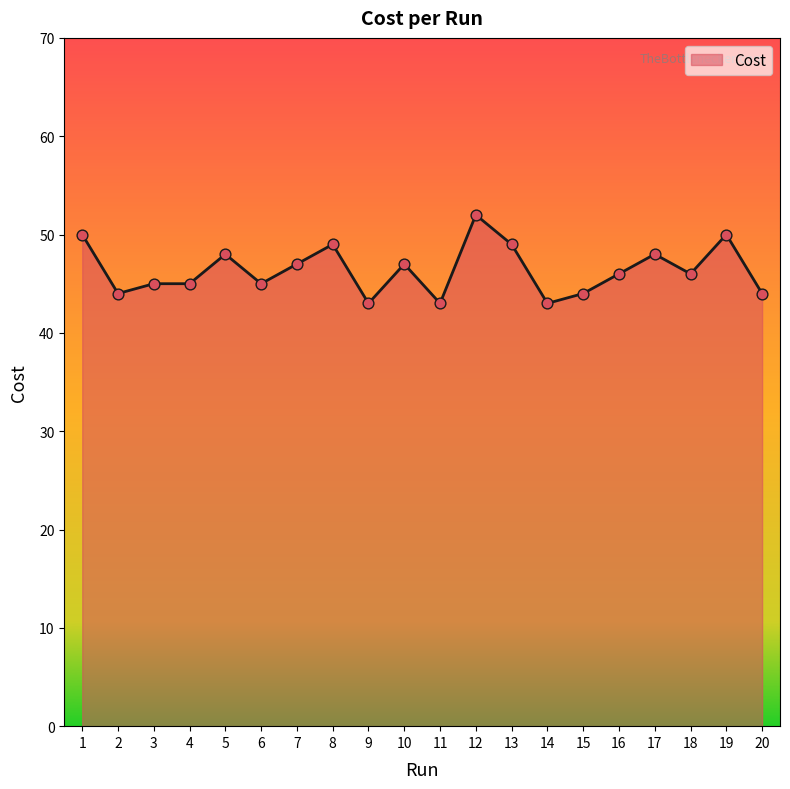

What is the change in value from 16 to 20?

-2.0